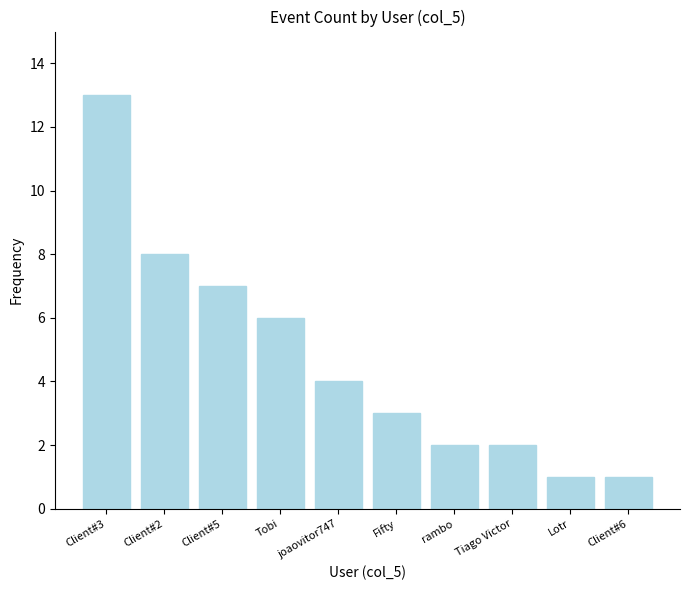

What is the average value?

5